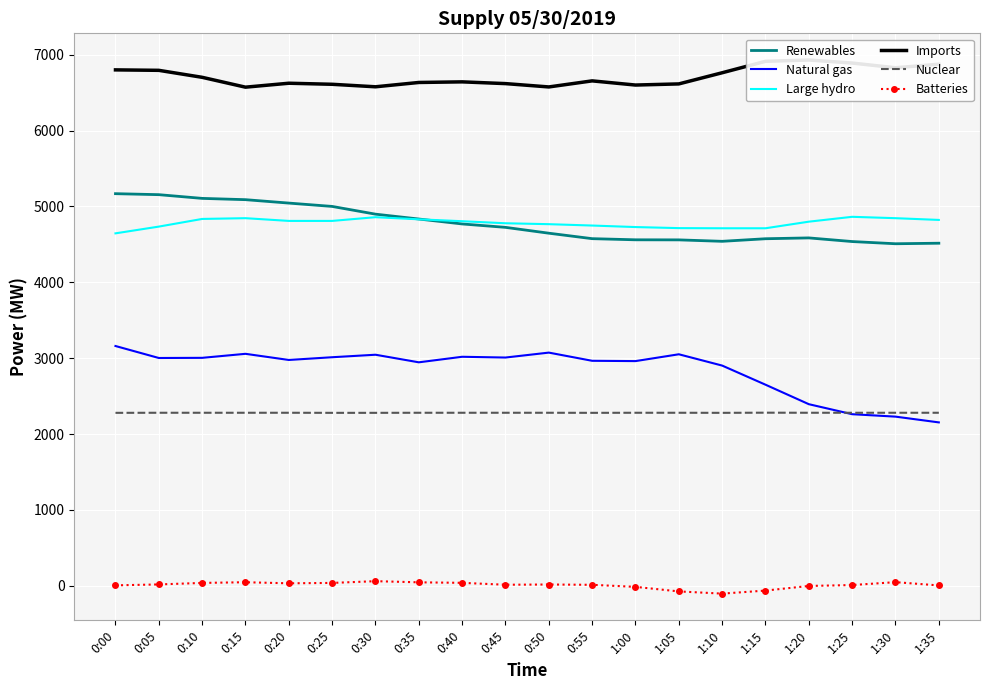

True or false: Natural gas and Imports intersect in this chart.

False